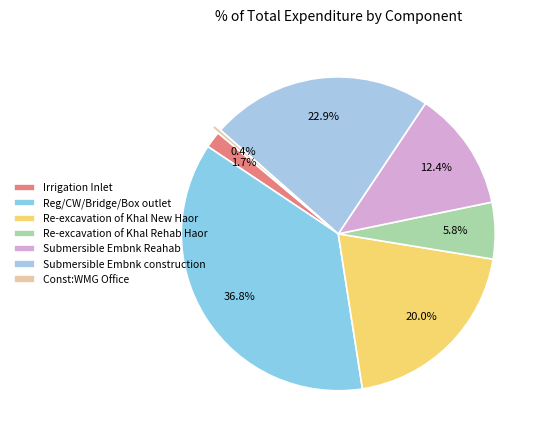

Combined, do Submersible Embnk construction and Submersible Embnk Reahab account for over 50%?

No